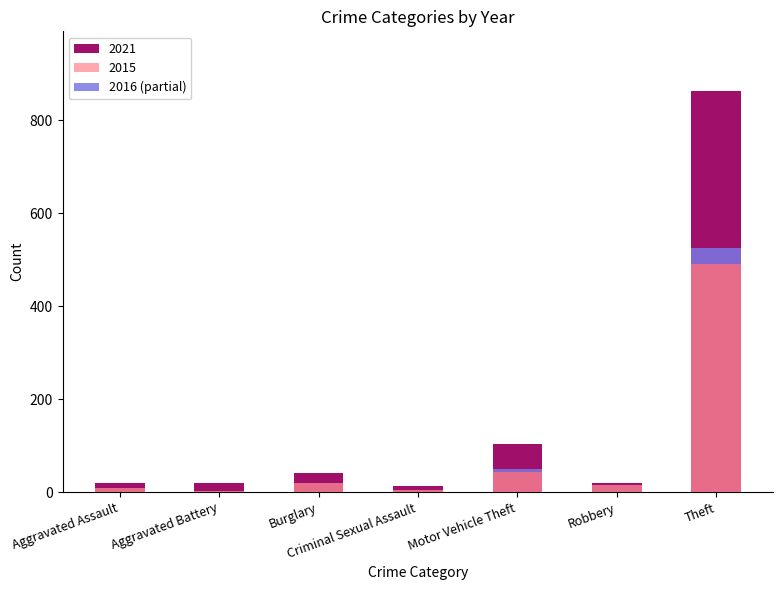

The value at Aggravated Assault is 0.5. True or false?

False